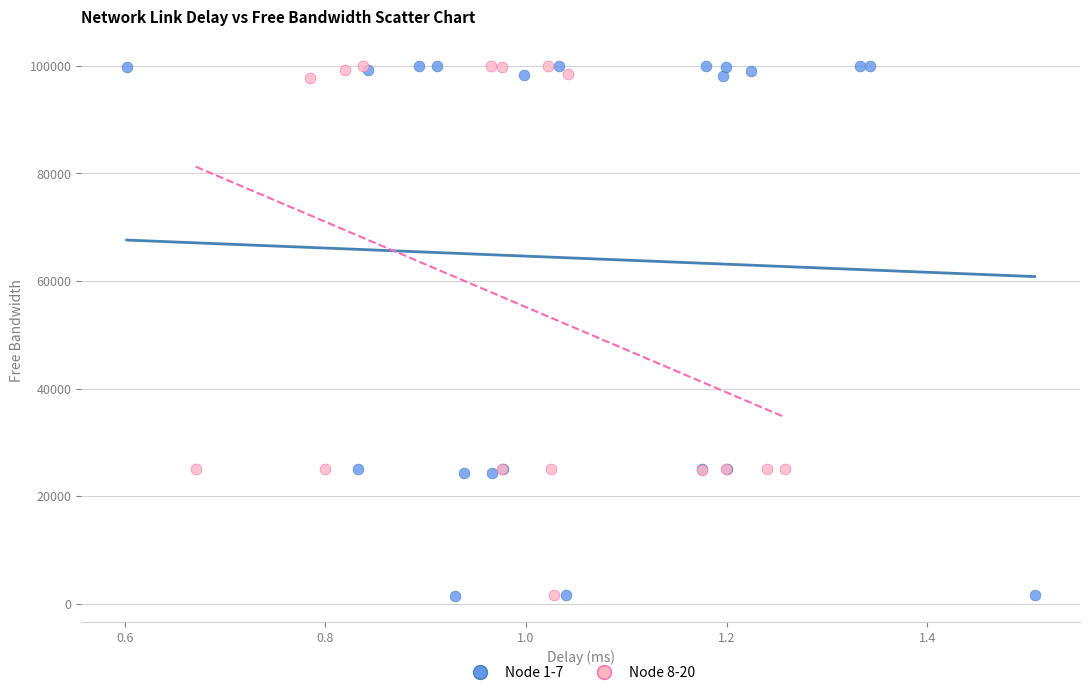

What are all the series names shown in the legend?

Node 1-7, Node 8-20